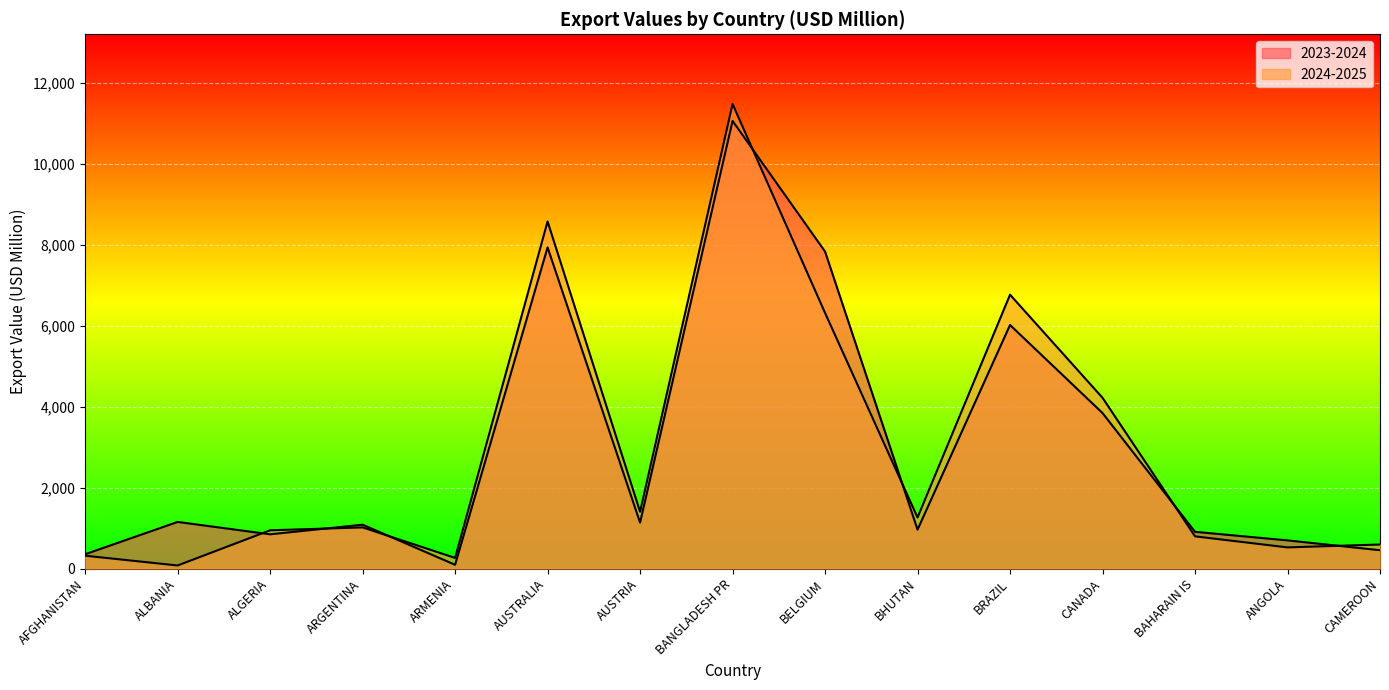

Where do 2024-2025 and 2023-2024 first cross each other?

ALBANIA and ALGERIA